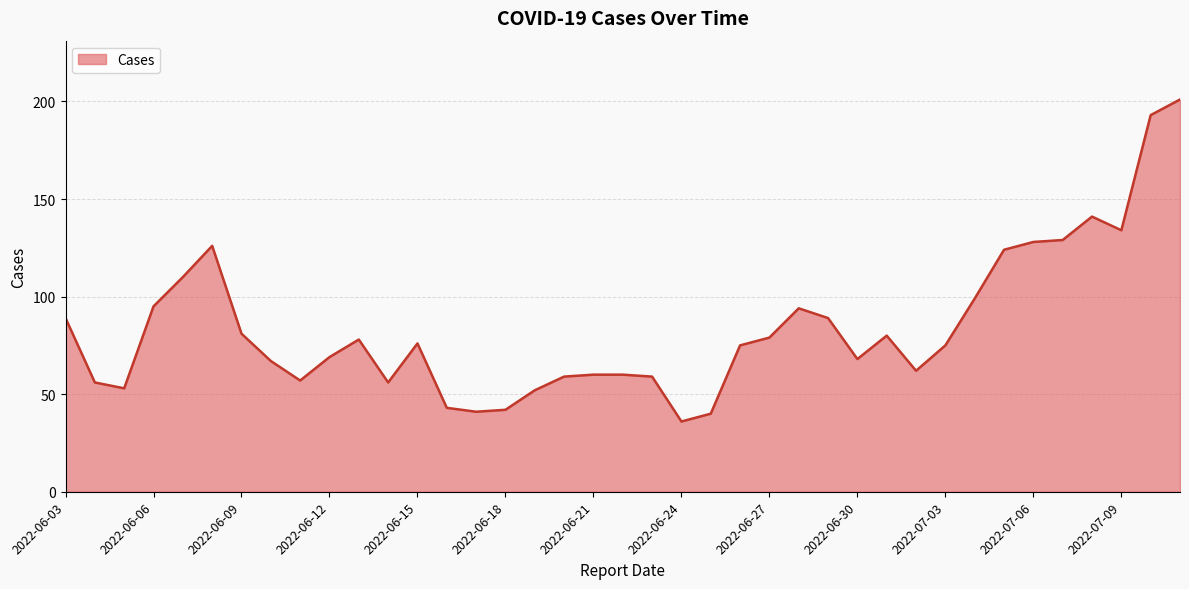

What is the greatest value displayed?

201